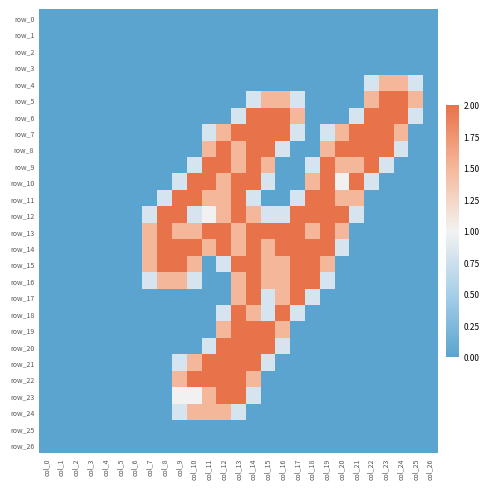

Is it true that row_6 equals 0.8 at col_13?

True